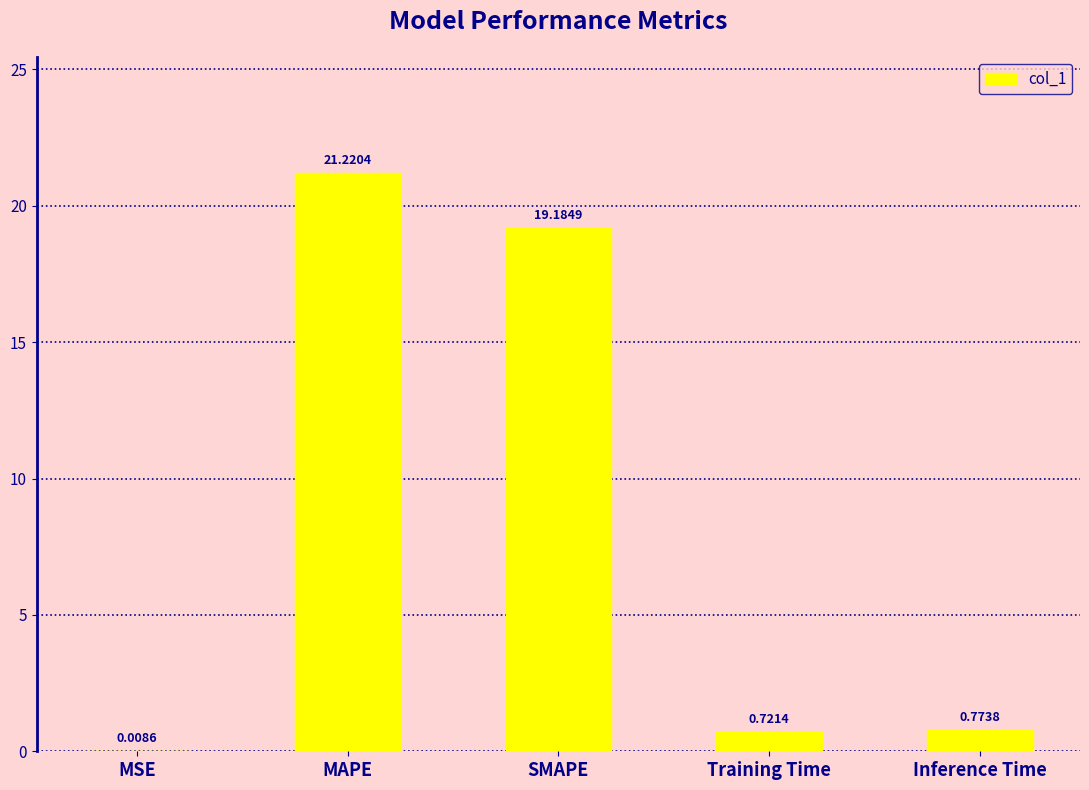

What is the average value?

8.4